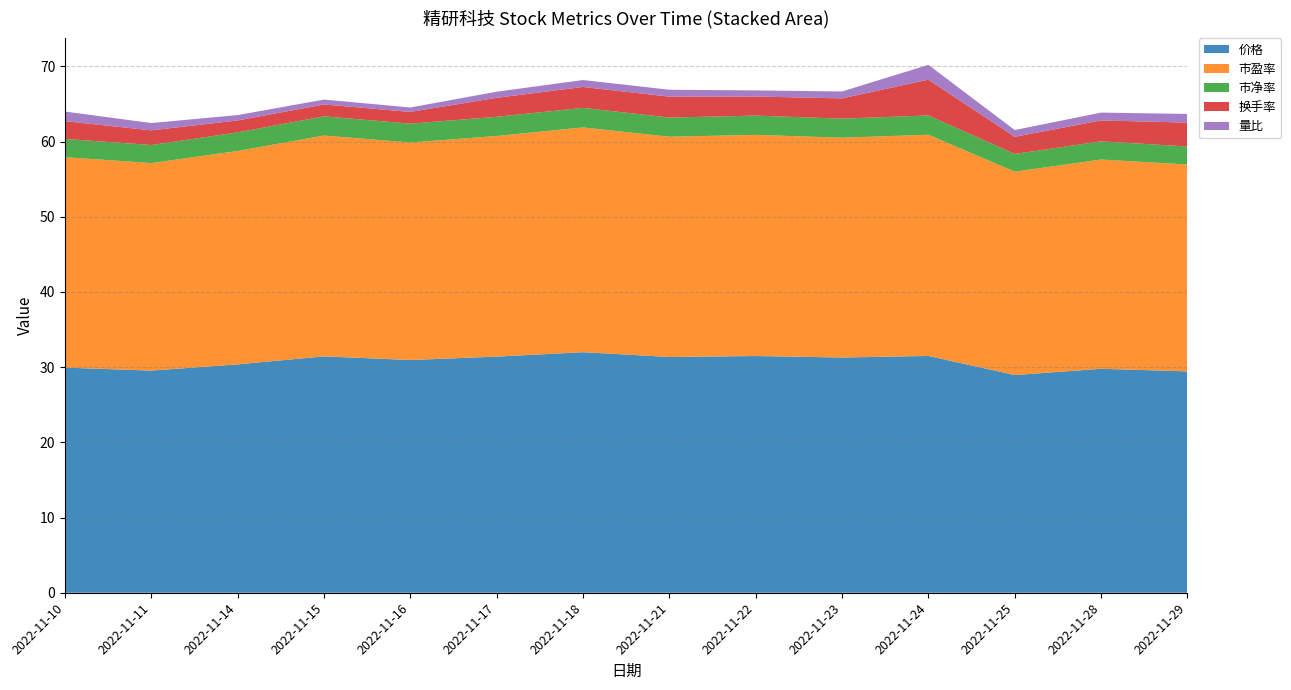

Reading right to left, list all the values displayed in this chart.

价格: 2022-11-29=29.4	2022-11-28=29.8	2022-11-25=28.9	2022-11-24=31.5	2022-11-23=31.3	2022-11-22=31.5	2022-11-21=31.4	2022-11-18=32.0	2022-11-17=31.4	2022-11-16=30.9	2022-11-15=31.4	2022-11-14=30.4	2022-11-11=29.5	2022-11-10=29.9
市盈率: 2022-11-29=27.5	2022-11-28=27.8	2022-11-25=27.1	2022-11-24=29.4	2022-11-23=29.2	2022-11-22=29.4	2022-11-21=29.3	2022-11-18=29.9	2022-11-17=29.3	2022-11-16=28.9	2022-11-15=29.4	2022-11-14=28.4	2022-11-11=27.6	2022-11-10=28.0
市净率: 2022-11-29=2.4	2022-11-28=2.4	2022-11-25=2.4	2022-11-24=2.6	2022-11-23=2.5	2022-11-22=2.6	2022-11-21=2.5	2022-11-18=2.6	2022-11-17=2.5	2022-11-16=2.5	2022-11-15=2.5	2022-11-14=2.5	2022-11-11=2.4	2022-11-10=2.4
换手率: 2022-11-29=3.2	2022-11-28=2.8	2022-11-25=2.3	2022-11-24=4.8	2022-11-23=2.7	2022-11-22=2.5	2022-11-21=2.8	2022-11-18=2.8	2022-11-17=2.5	2022-11-16=1.6	2022-11-15=1.6	2022-11-14=1.6	2022-11-11=1.9	2022-11-10=2.4
量比: 2022-11-29=1.1	2022-11-28=1.0	2022-11-25=0.9	2022-11-24=2.0	2022-11-23=0.9	2022-11-22=0.8	2022-11-21=0.9	2022-11-18=0.9	2022-11-17=0.8	2022-11-16=0.6	2022-11-15=0.7	2022-11-14=0.7	2022-11-11=1.0	2022-11-10=1.3